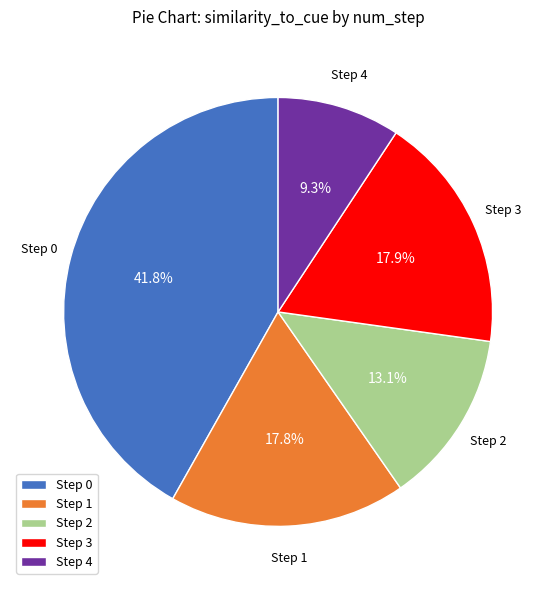

Between Step 2 and Step 1, which is larger?

Step 1